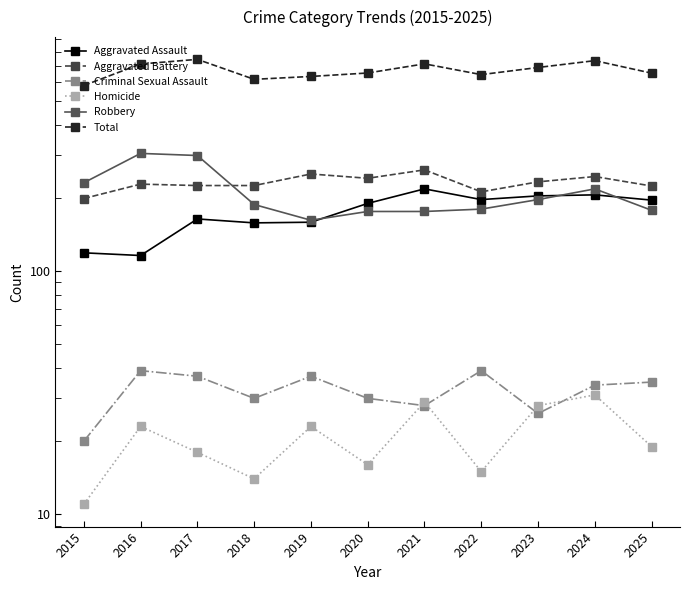

Reading left to right, list all the values displayed in this chart.

Aggravated Assault: 2015=119	2016=116	2017=164	2018=158	2019=159	2020=190	2021=218	2022=197	2023=204	2024=206	2025=196
Aggravated Battery: 2015=199	2016=228	2017=225	2018=225	2019=251	2020=241	2021=261	2022=212	2023=233	2024=245	2025=224
Criminal Sexual Assault: 2015=20	2016=39	2017=37	2018=30	2019=37	2020=30	2021=28	2022=39	2023=26	2024=34	2025=35
Homicide: 2015=11	2016=23	2017=18	2018=14	2019=23	2020=16	2021=29	2022=15	2023=28	2024=31	2025=19
Robbery: 2015=231	2016=305	2017=299	2018=188	2019=162	2020=176	2021=176	2022=180	2023=197	2024=218	2025=178
Total: 2015=580	2016=711	2017=743	2018=615	2019=632	2020=653	2021=712	2022=643	2023=688	2024=734	2025=652